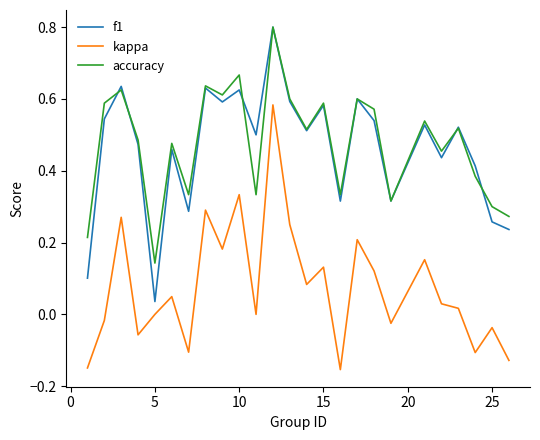

True or false: kappa and f1 cross at least once.

False